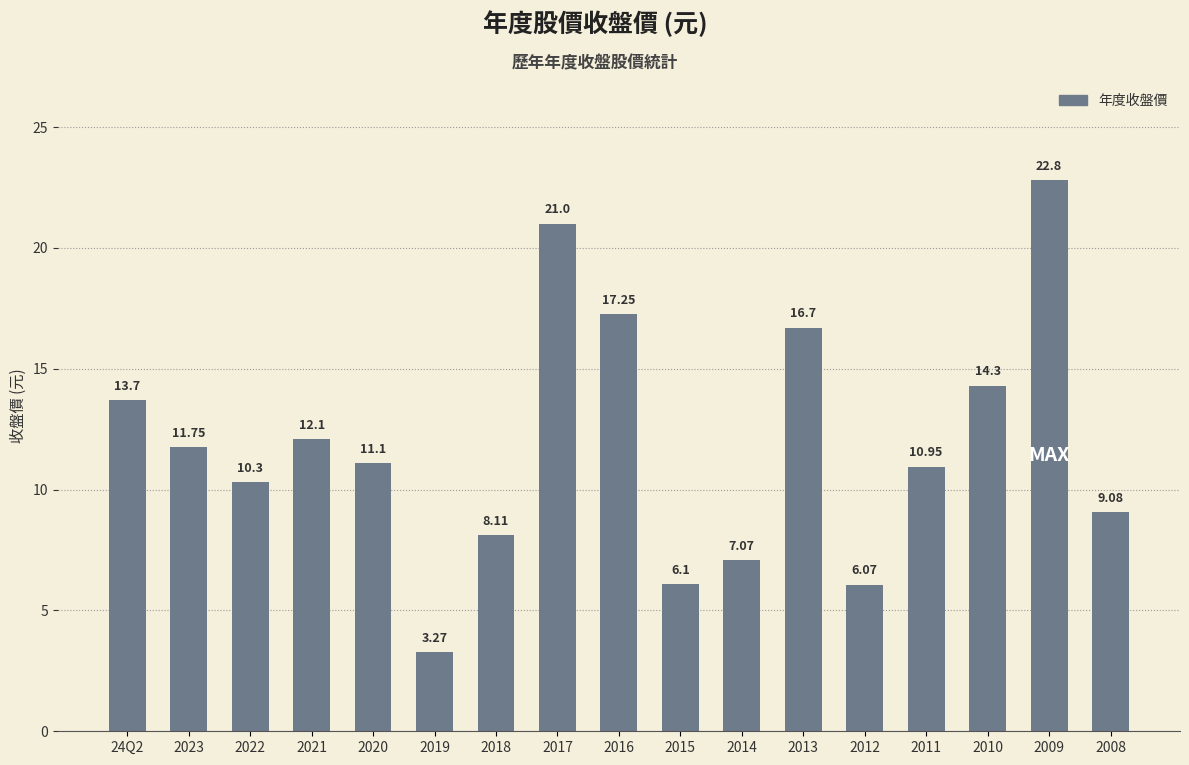

How many bars are there in total?

17